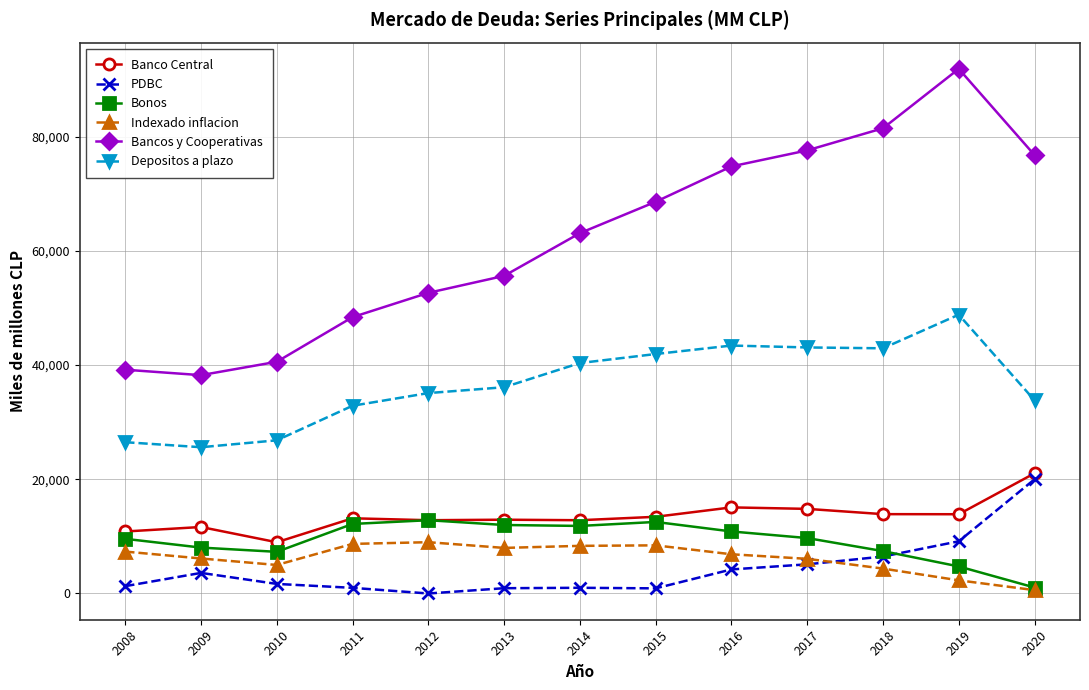

Is it true that Banco Central equals 18685 at 2012?

False